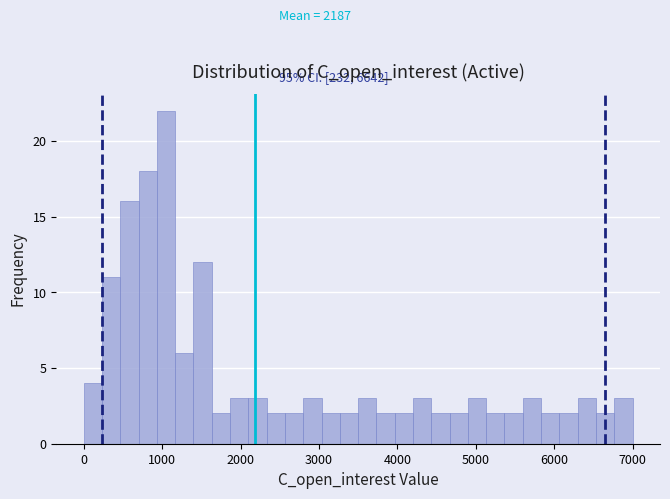

Read against the x-axis, roughly where is the centre of the tallest bar?

1100